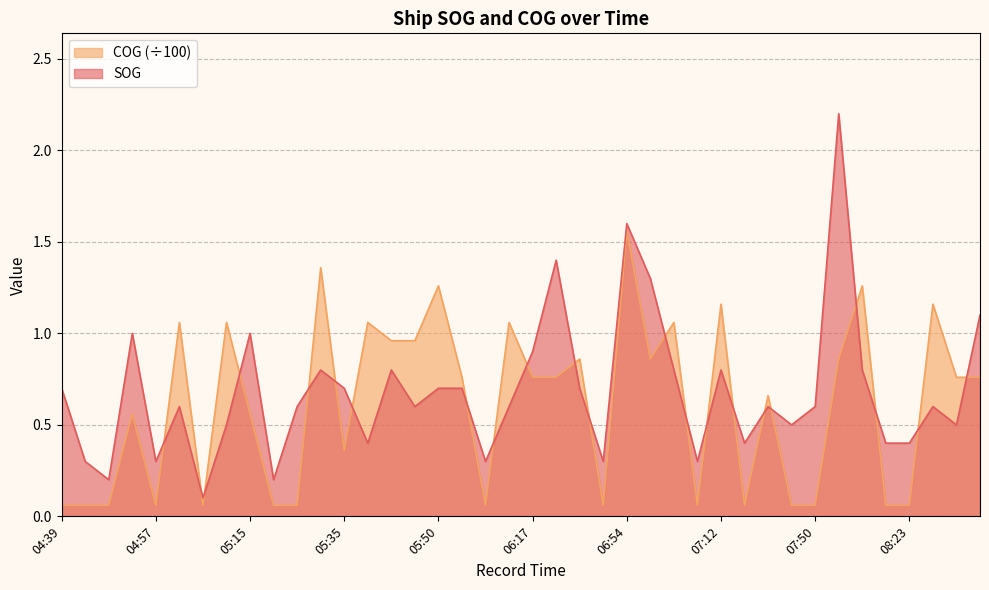

Between 04:42 and 06:48, which series saw the biggest shift?

SOG